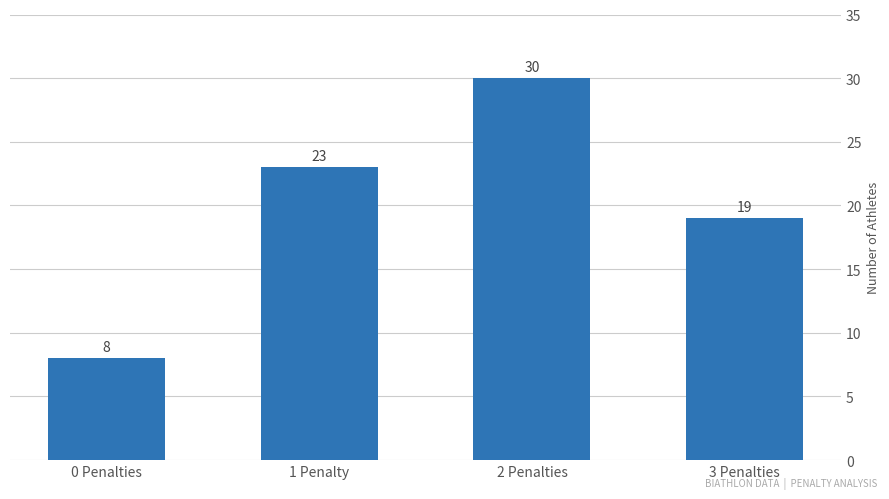

What is the maximum value shown in the chart?

30